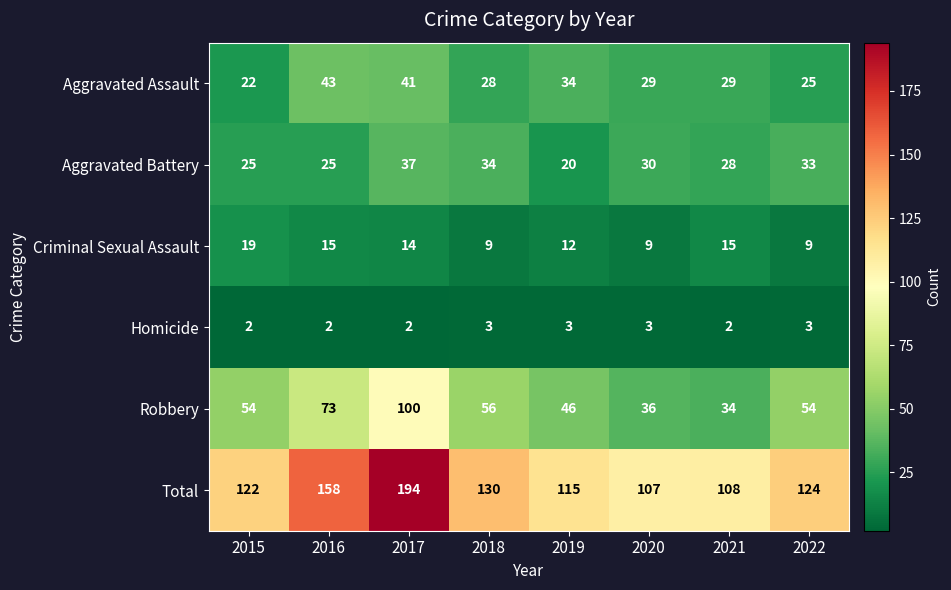

At which label does Aggravated Battery reach its minimum?

2019